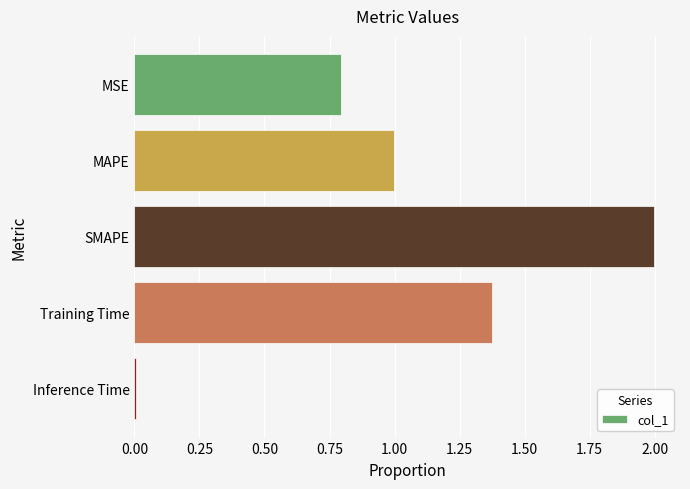

What is the sum of all values?

5.2